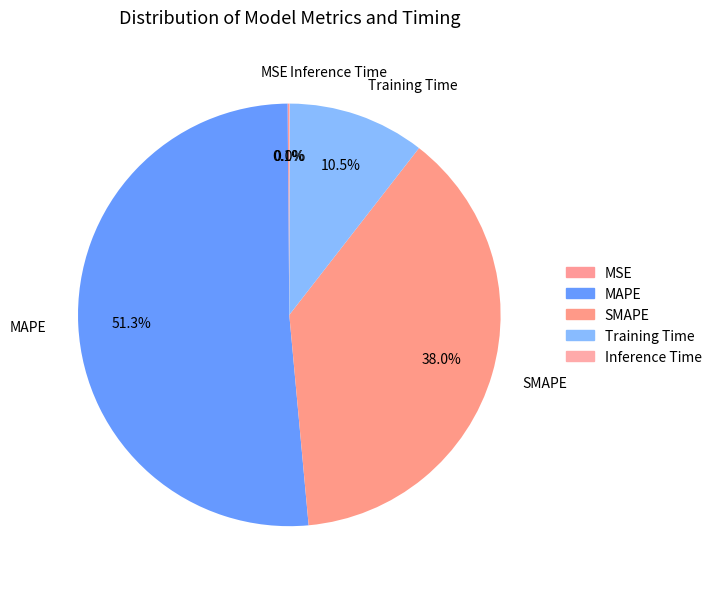

Which has a higher value, MAPE or SMAPE?

MAPE